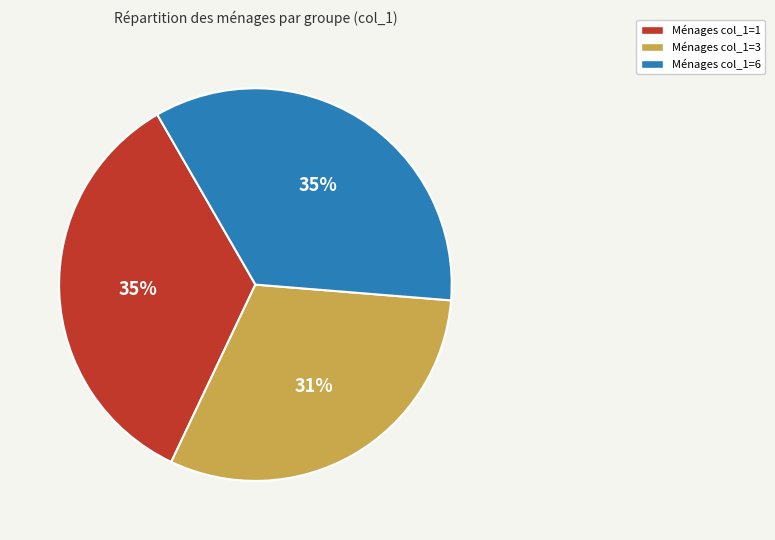

Is there a majority slice in this chart?

No